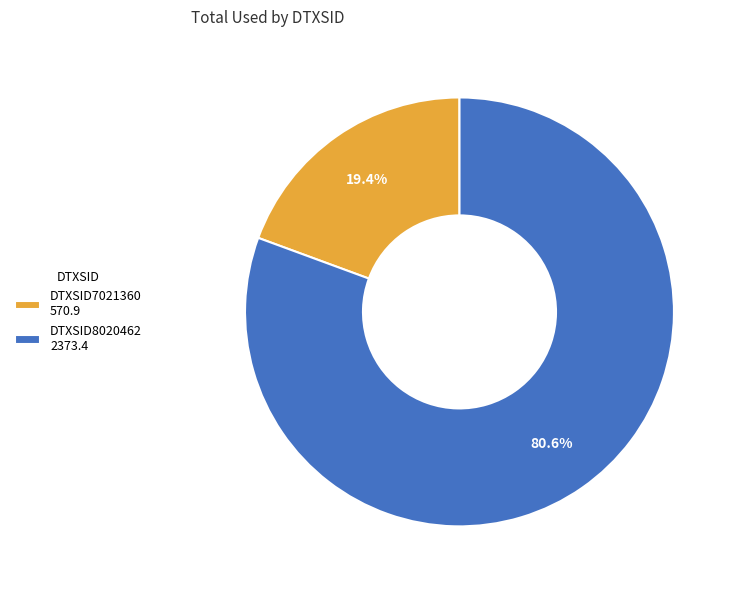

How many slices are in this pie chart?

2